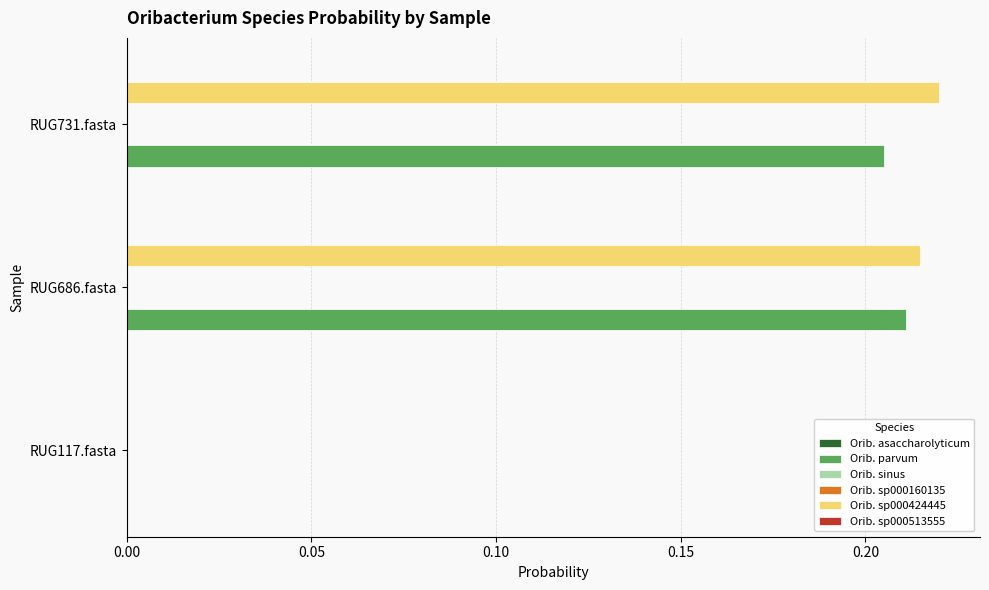

Which category has the highest value across all series?

RUG731.fasta